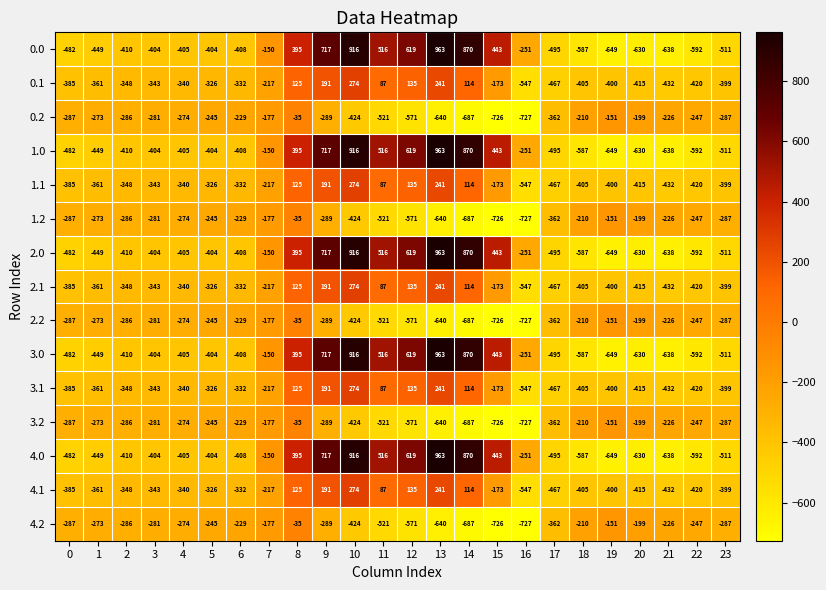

Where is 3.1 nearest to the value -136?

15